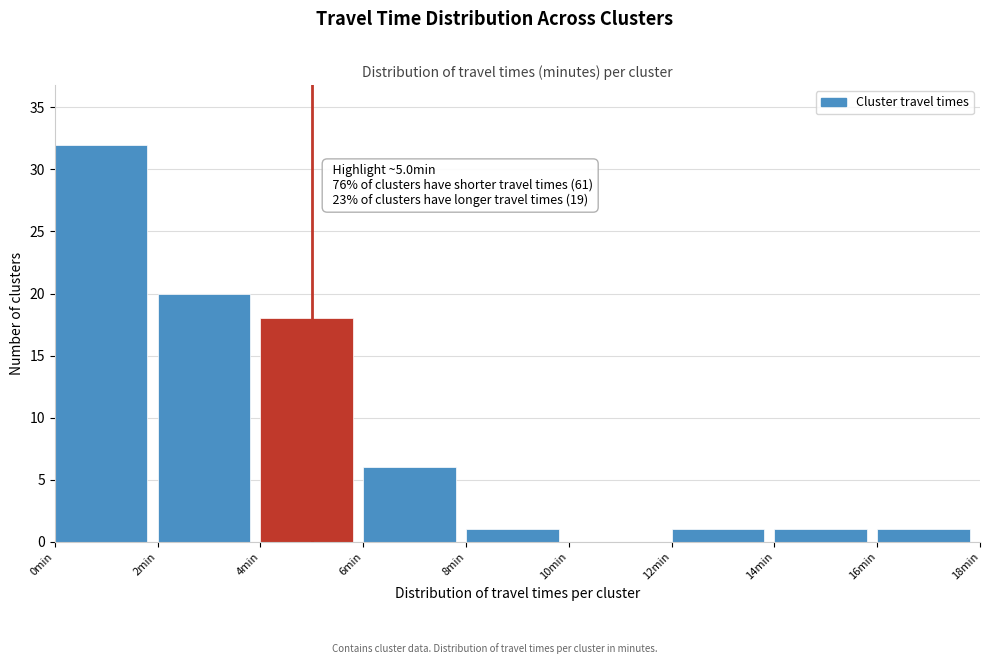

Which range on the x-axis has the tallest bar?

0 to 2